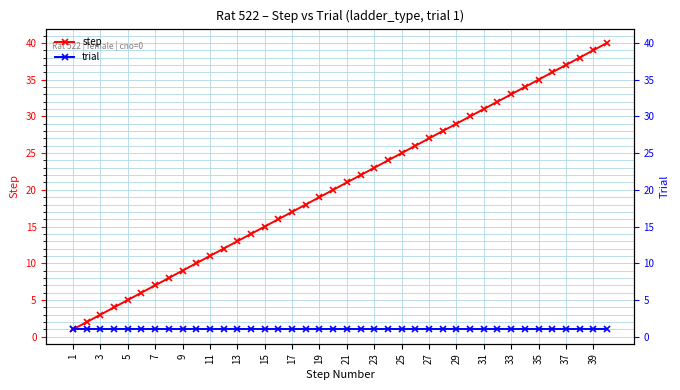

Between 9 and 33, which series saw the biggest shift?

step